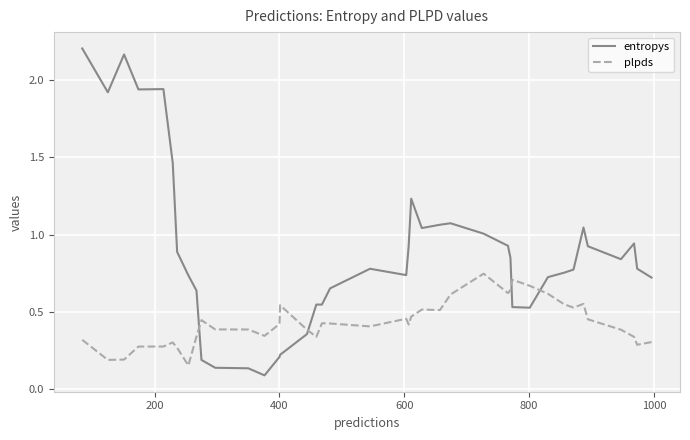

Which series has the largest total across all categories?

entropys